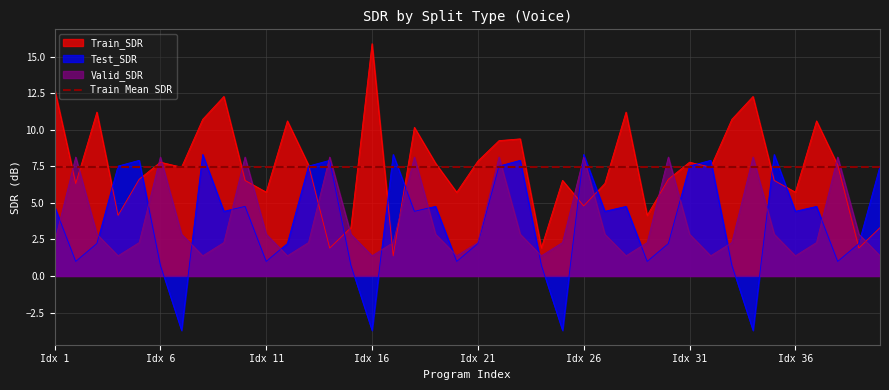

Which category has the lowest value in the Test_SDR series?

7